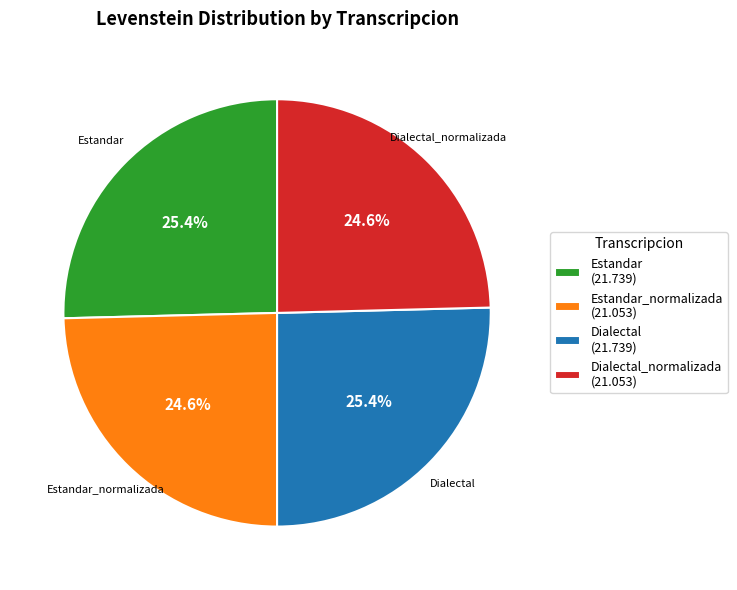

What is the ratio of the value at Dialectal (21.739) to the value at Estandar_normalizada (21.053)?

1.0